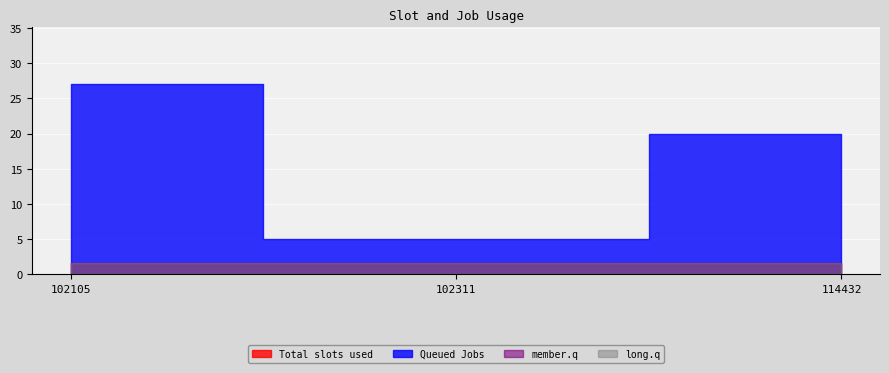

Between 102311 and 114432, which series saw the biggest shift?

Queued Jobs